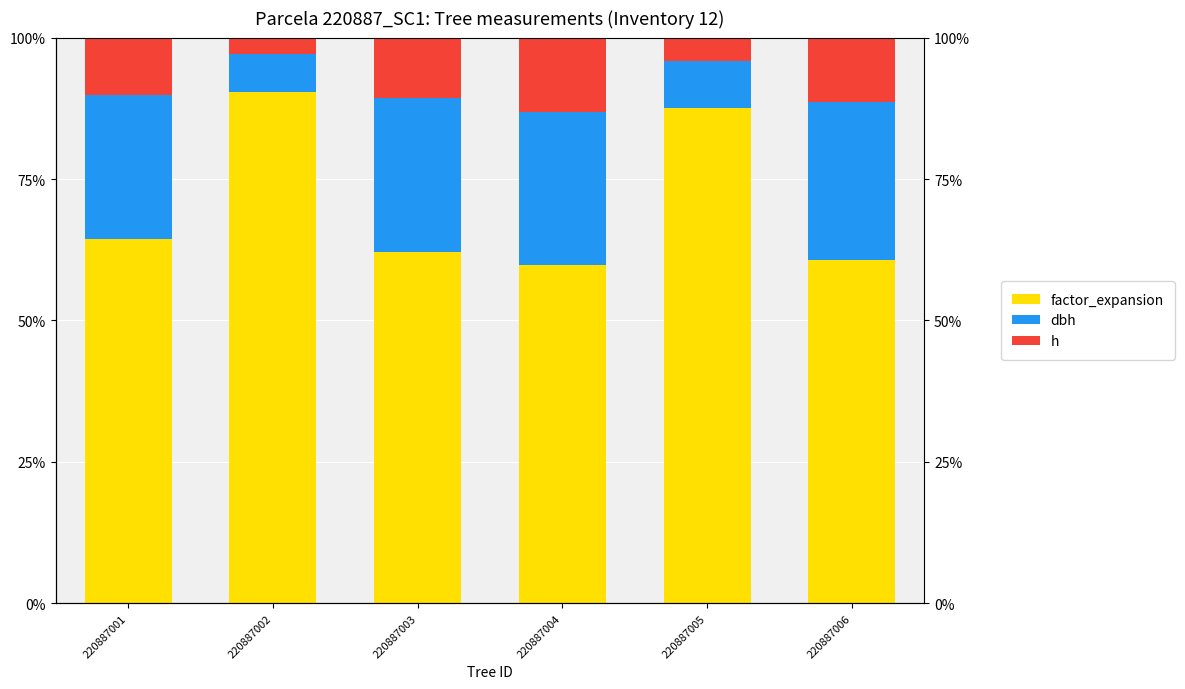

What is the sum of the dbh values at 220887006 and 220887005?

36.1